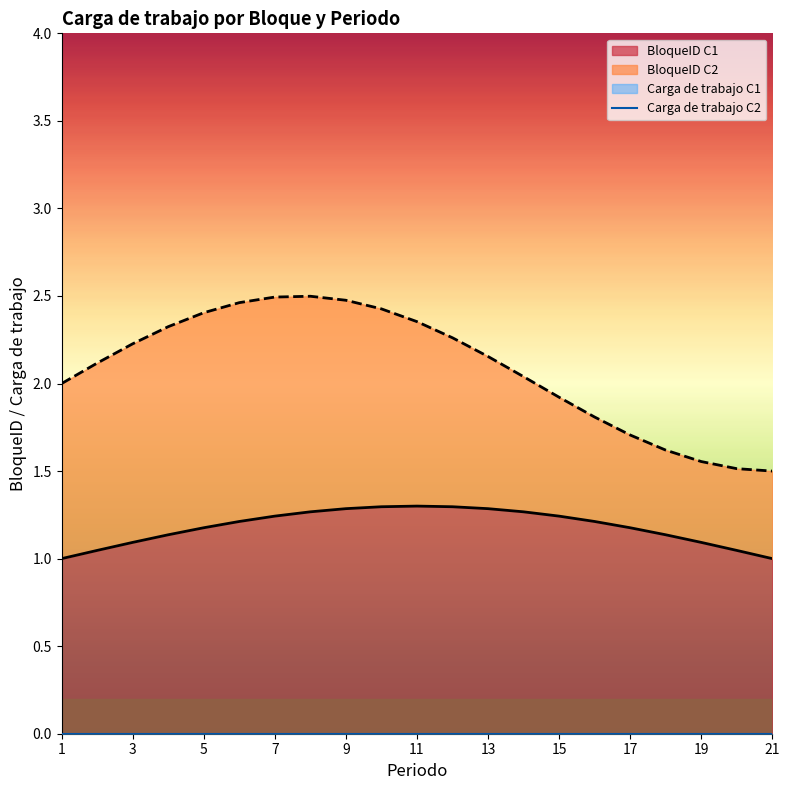

Does the chart display data point markers on the line(s)?

No